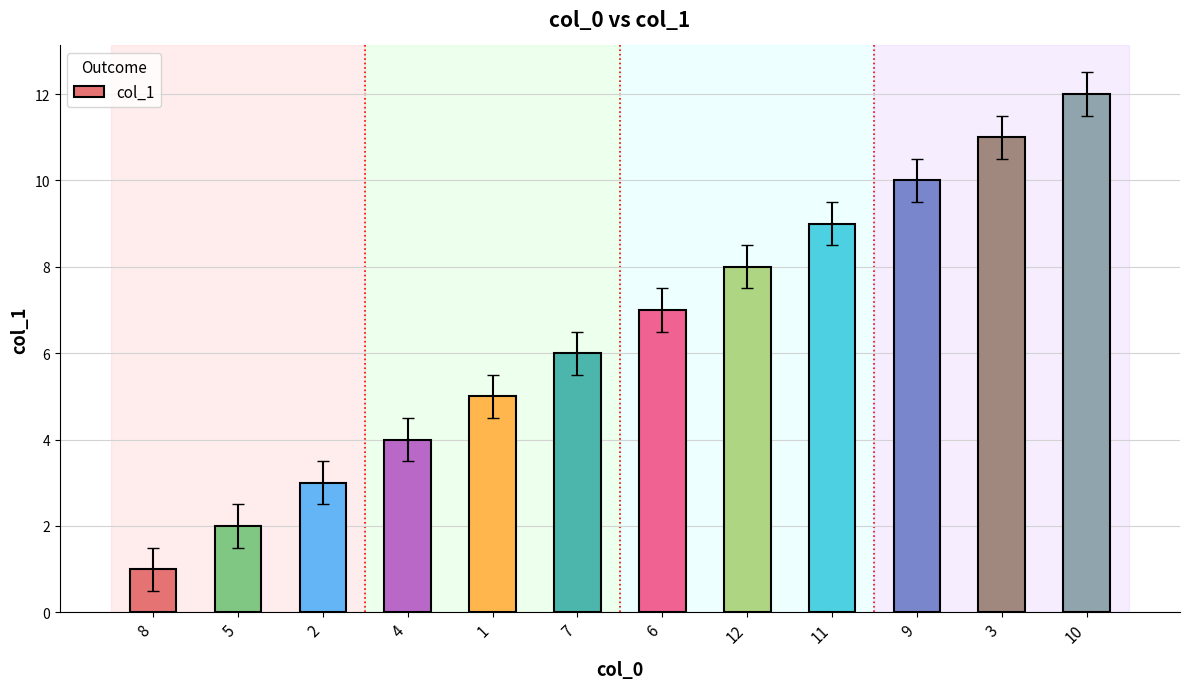

Reading left to right, list all the values displayed in this chart.

1	2	3	4	5	6	7	8	9	10	11	12